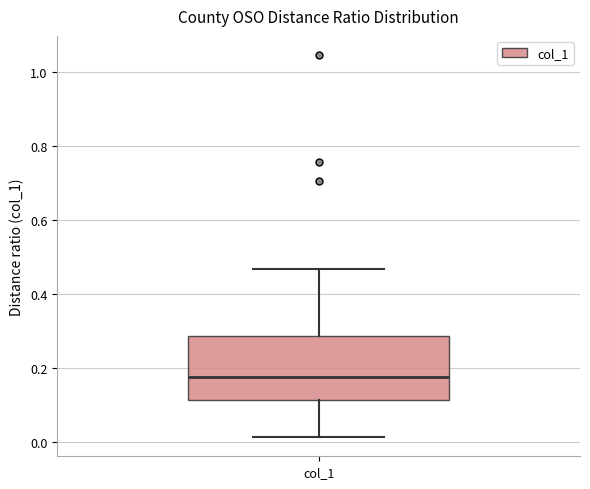

Where does the lower whisker of the box for col_1 end on the y-axis? The values are not printed on the chart, so give them approximately, as read against the axis.

0.02